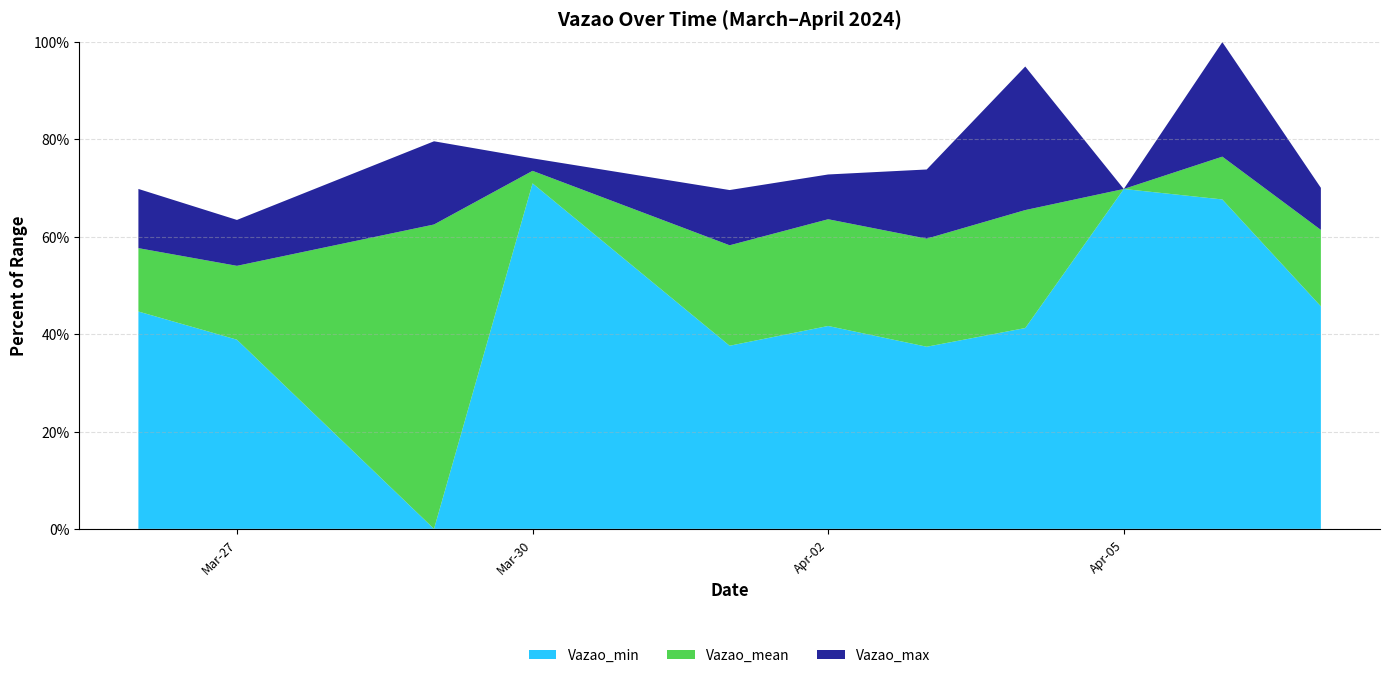

Reading left to right, extract all data points from this chart.

Vazao_min: 2024-03-26=910828453.0	2024-03-27=908172808.0	2024-03-29=890345436.0	2024-03-30=922906888.0	2024-04-01=907603805.0	2024-04-02=909465703.0	2024-04-03=907509761.0	2024-04-04=909271450.0	2024-04-05=922377391.0	2024-04-06=921390549.0	2024-04-07=911318221.0
Vazao_max: 2024-03-26=922380201.0	2024-03-27=919458583.0	2024-03-29=926871672.0	2024-03-30=925264896.0	2024-04-01=922275481.0	2024-04-02=923743997.0	2024-04-03=924214378.0	2024-04-04=933917903.0	2024-04-05=922377391.0	2024-04-06=936215370.0	2024-04-07=922485473.0
Vazao_mean: 2024-03-26=916801158.7	2024-03-27=915133913.3	2024-03-29=919030679.3	2024-03-30=924085692.0	2024-04-01=917070472.3	2024-04-02=919524487.2	2024-04-03=917695283.0	2024-04-04=920389019.0	2024-04-05=922377391.0	2024-04-06=925423353.4	2024-04-07=918520108.7